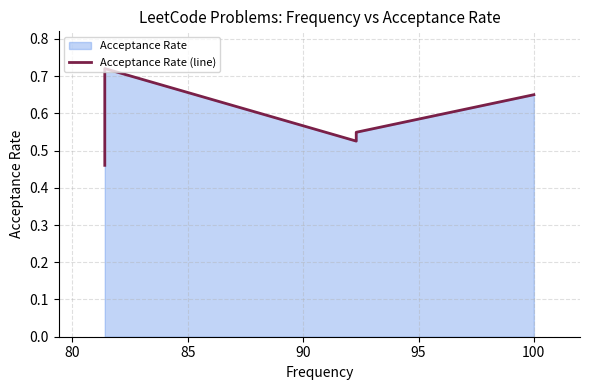

How many interior local valleys (lower than both neighbors) does the data have?

1